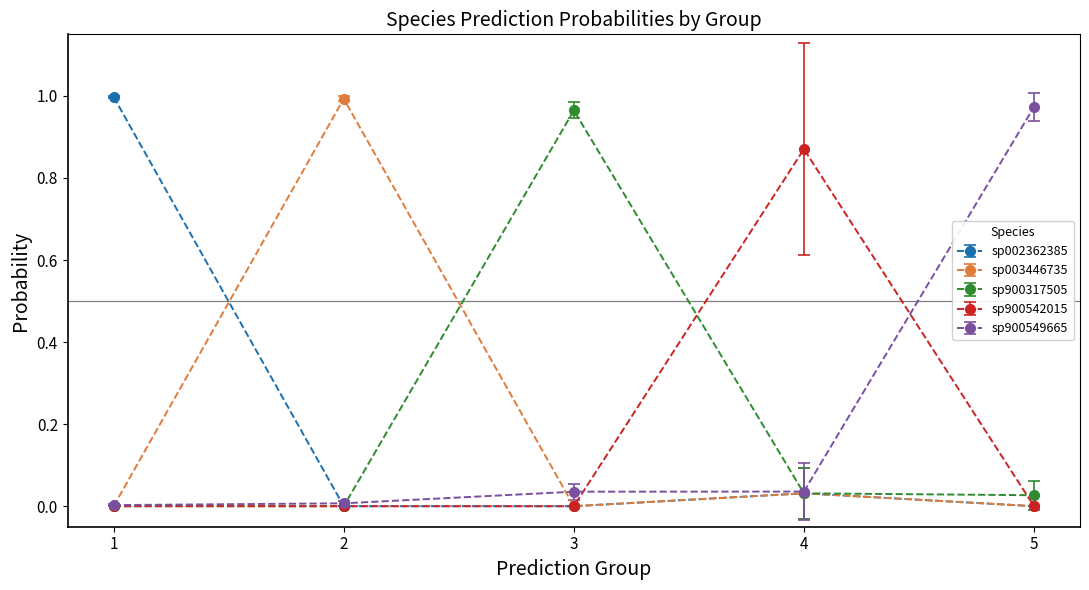

How many data points does each series have?

5